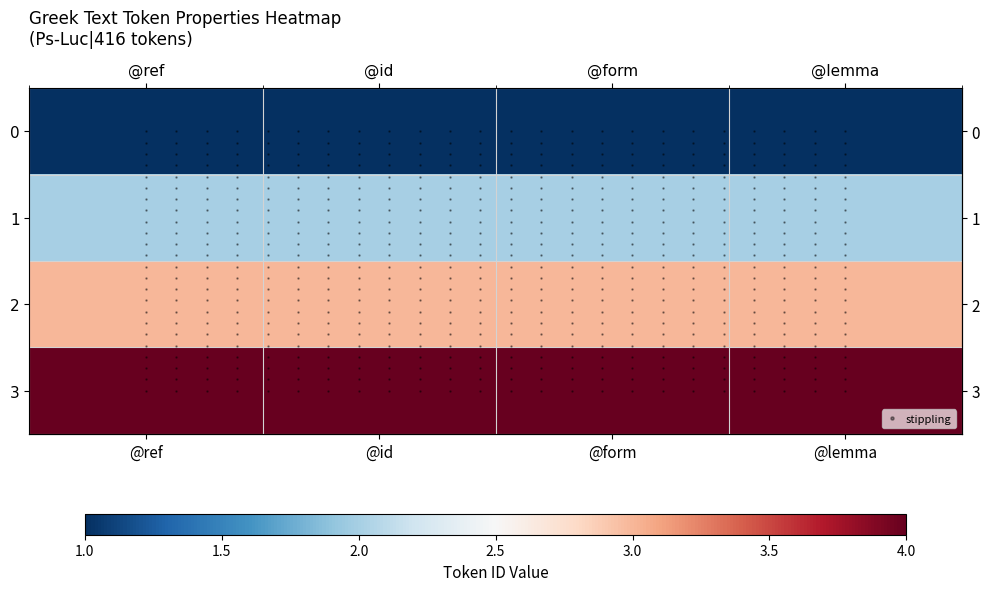

At which label is 1 closest to 2?

1